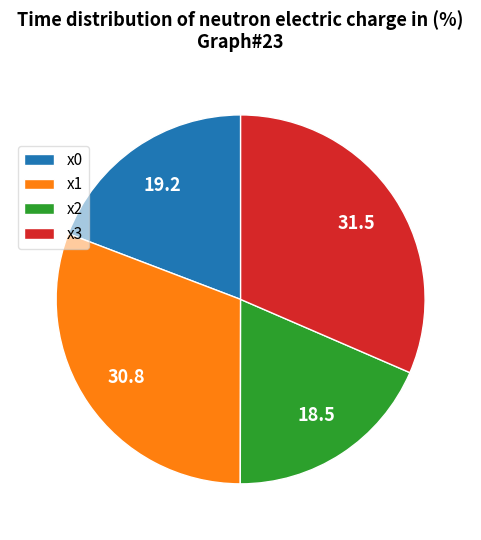

Which has a higher value, x0 or x2?

x0